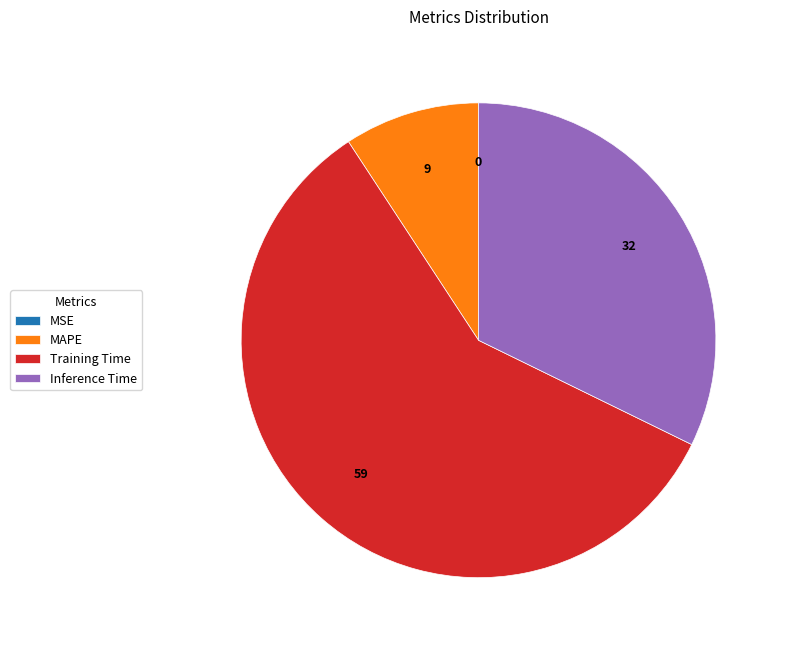

Which slice represents more than half of the pie?

Training Time